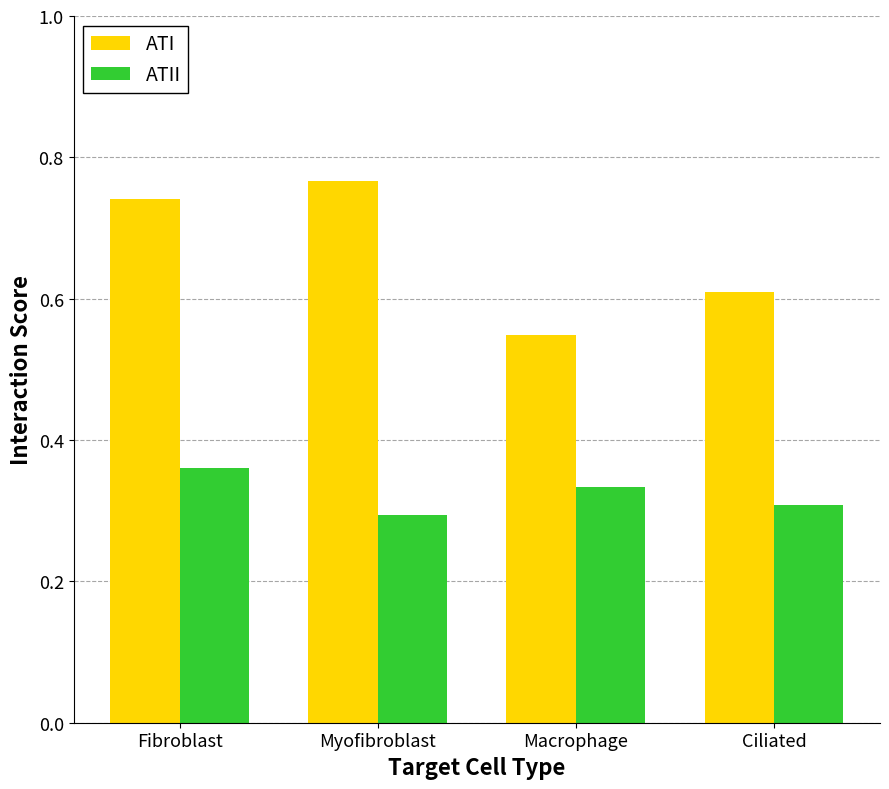

Count the ATII values in the range 0 to 1.

4